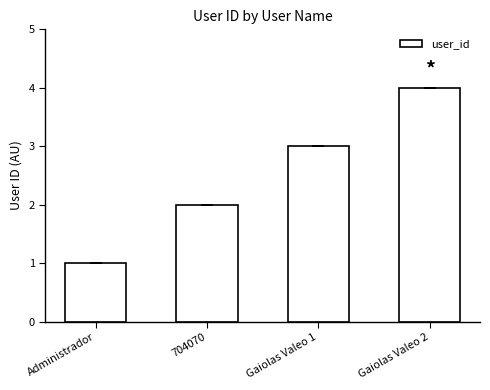

True or false: the data shows 4 at Gaiolas Valeo 2.

True